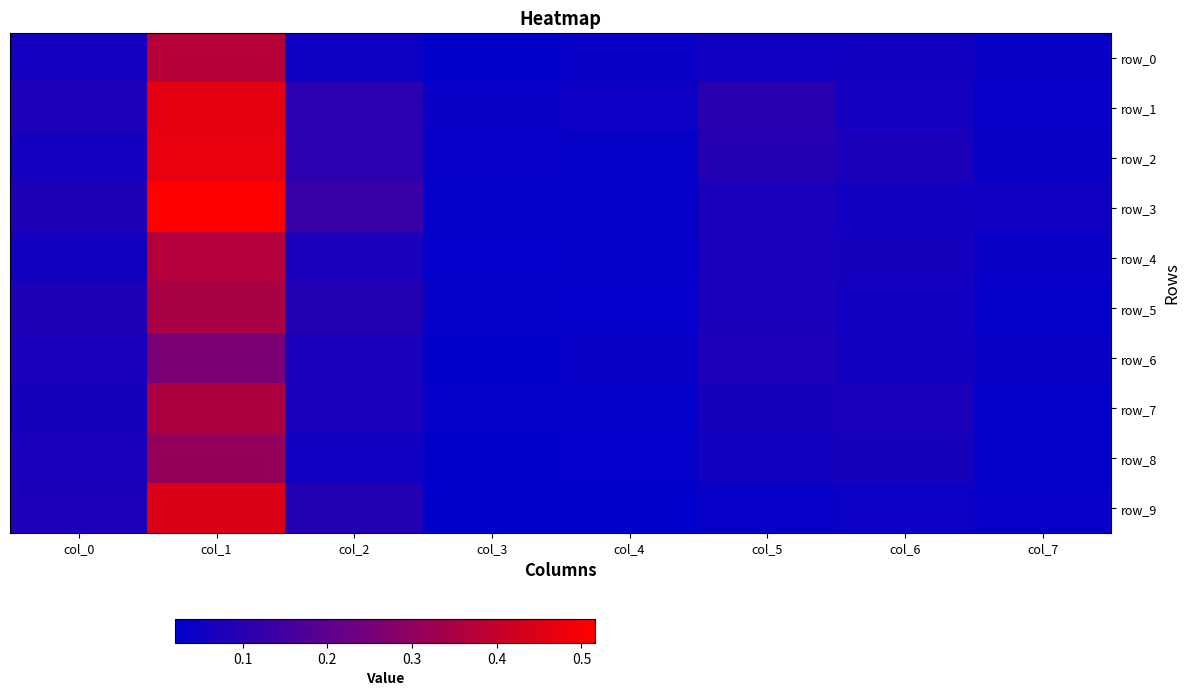

Rank the categories by row_8 value from highest to lowest.

col_1, col_0, col_6, col_5, col_2, col_7, col_4, col_3